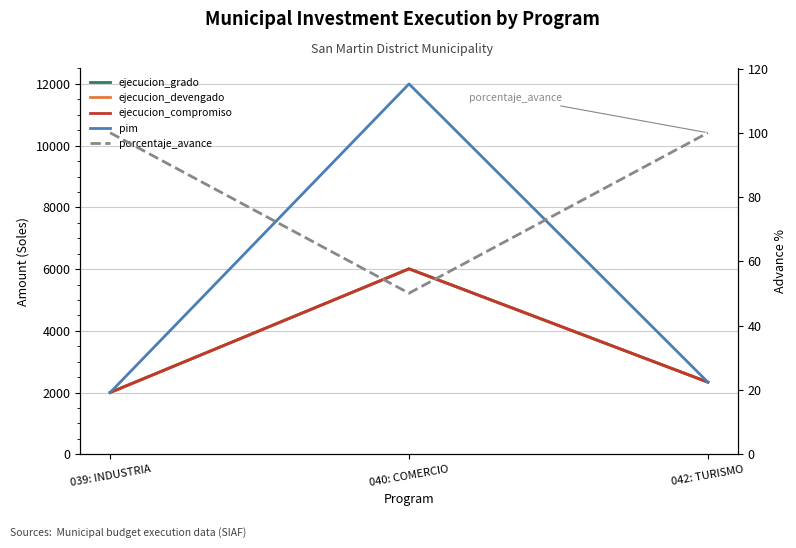

What is the highest value of the ejecucion_compromiso series?

6008.0